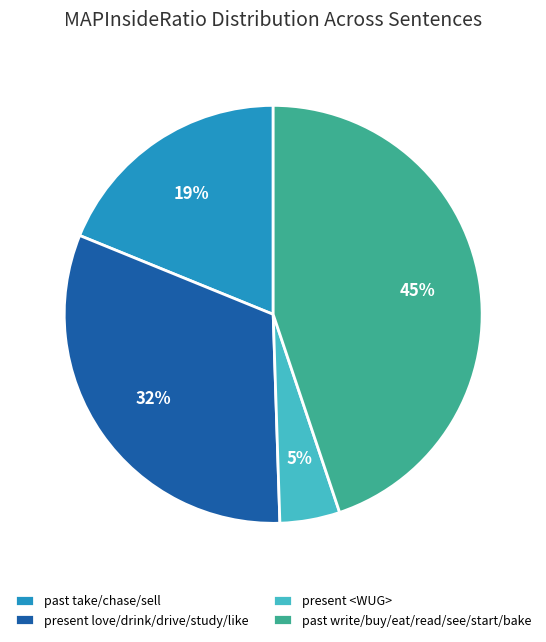

Rank the categories by value from highest to lowest.

past write/buy/eat/read/see/start/bake, present love/drink/drive/study/like, past take/chase/sell, present <WUG>